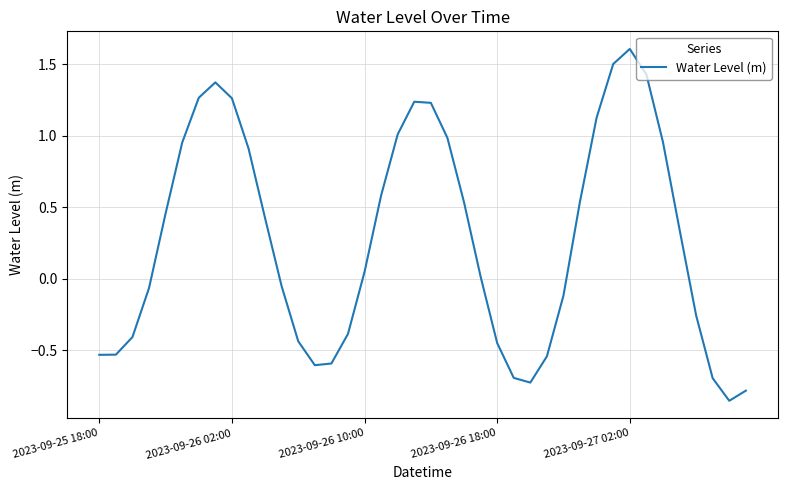

What is the greatest value displayed?

1.6